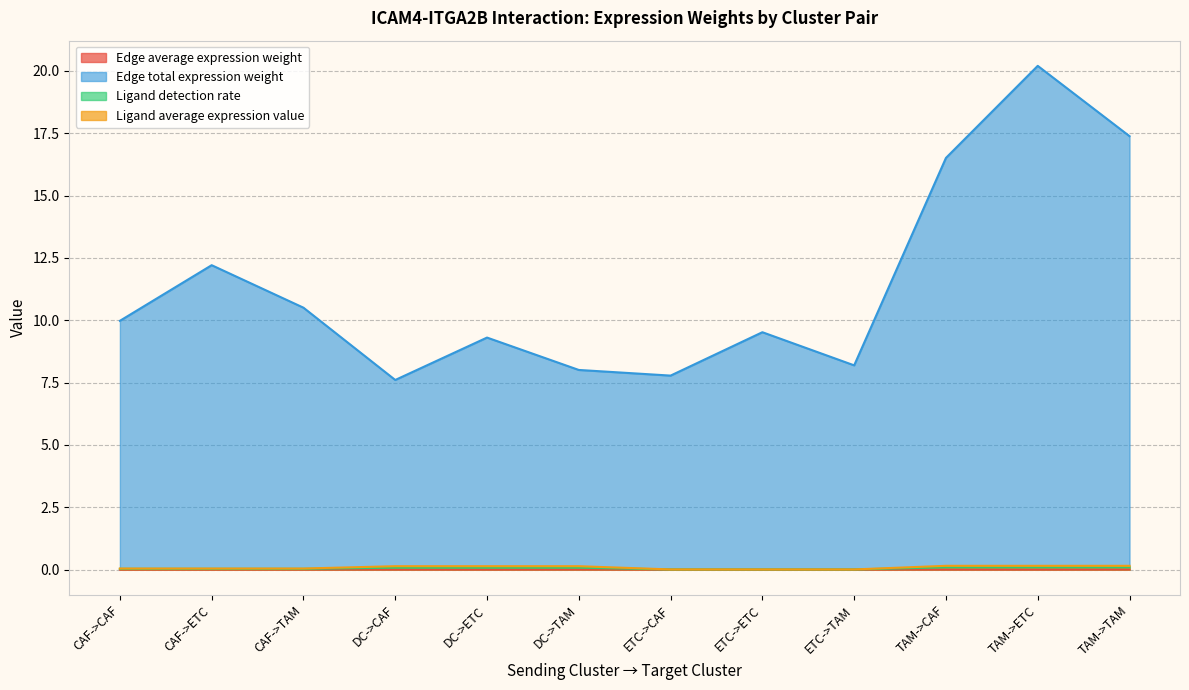

True or false: Edge average expression weight has more than 1 interior local peaks.

True